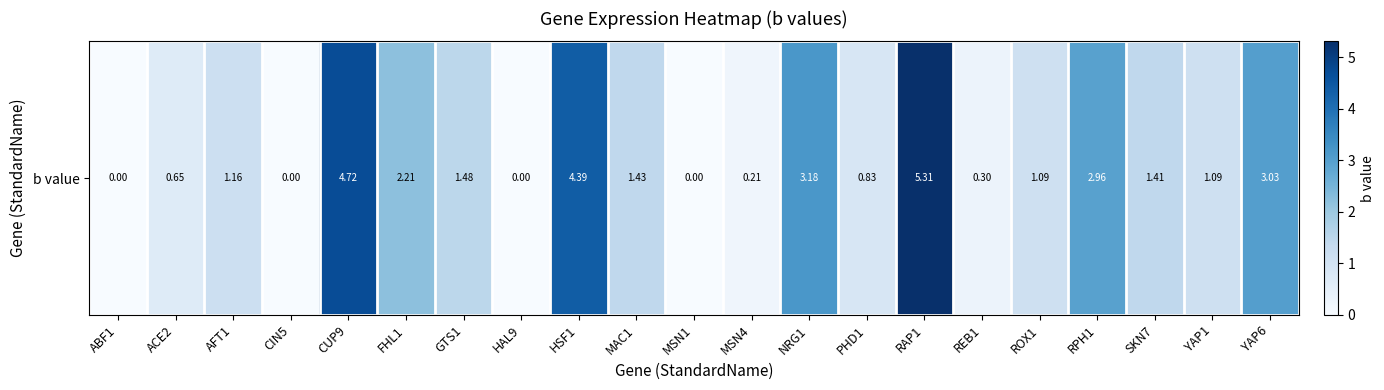

The value at MSN4 is 0.3. True or false?

False